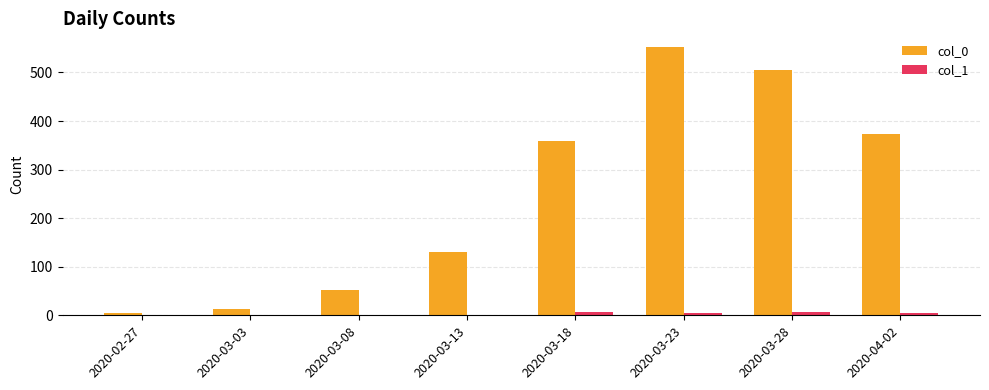

The value of col_0 at 2020-03-08 is 34. True or false?

False